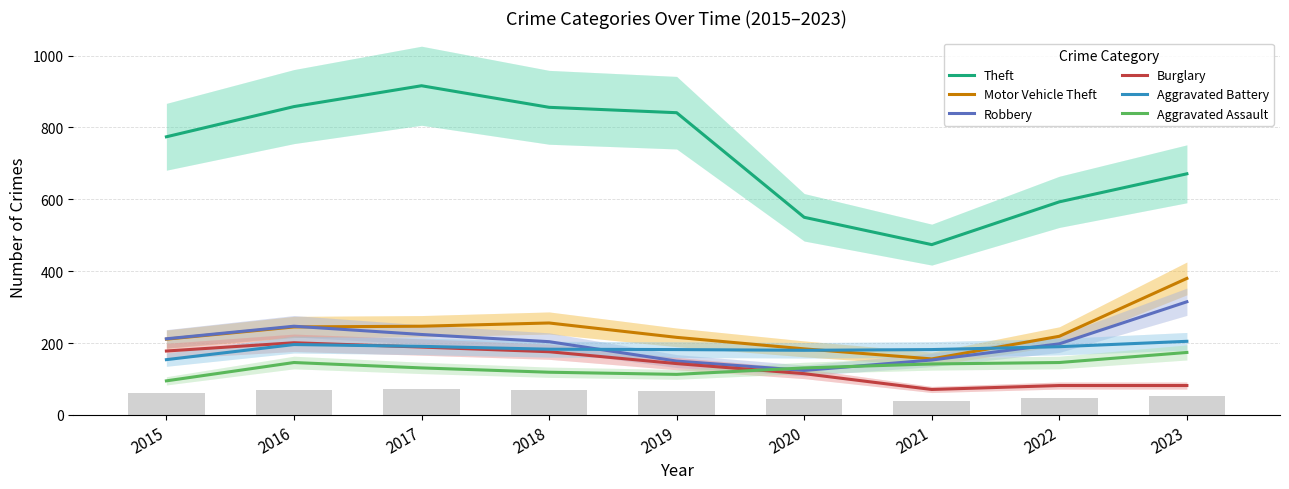

How many data points does each series have?

9